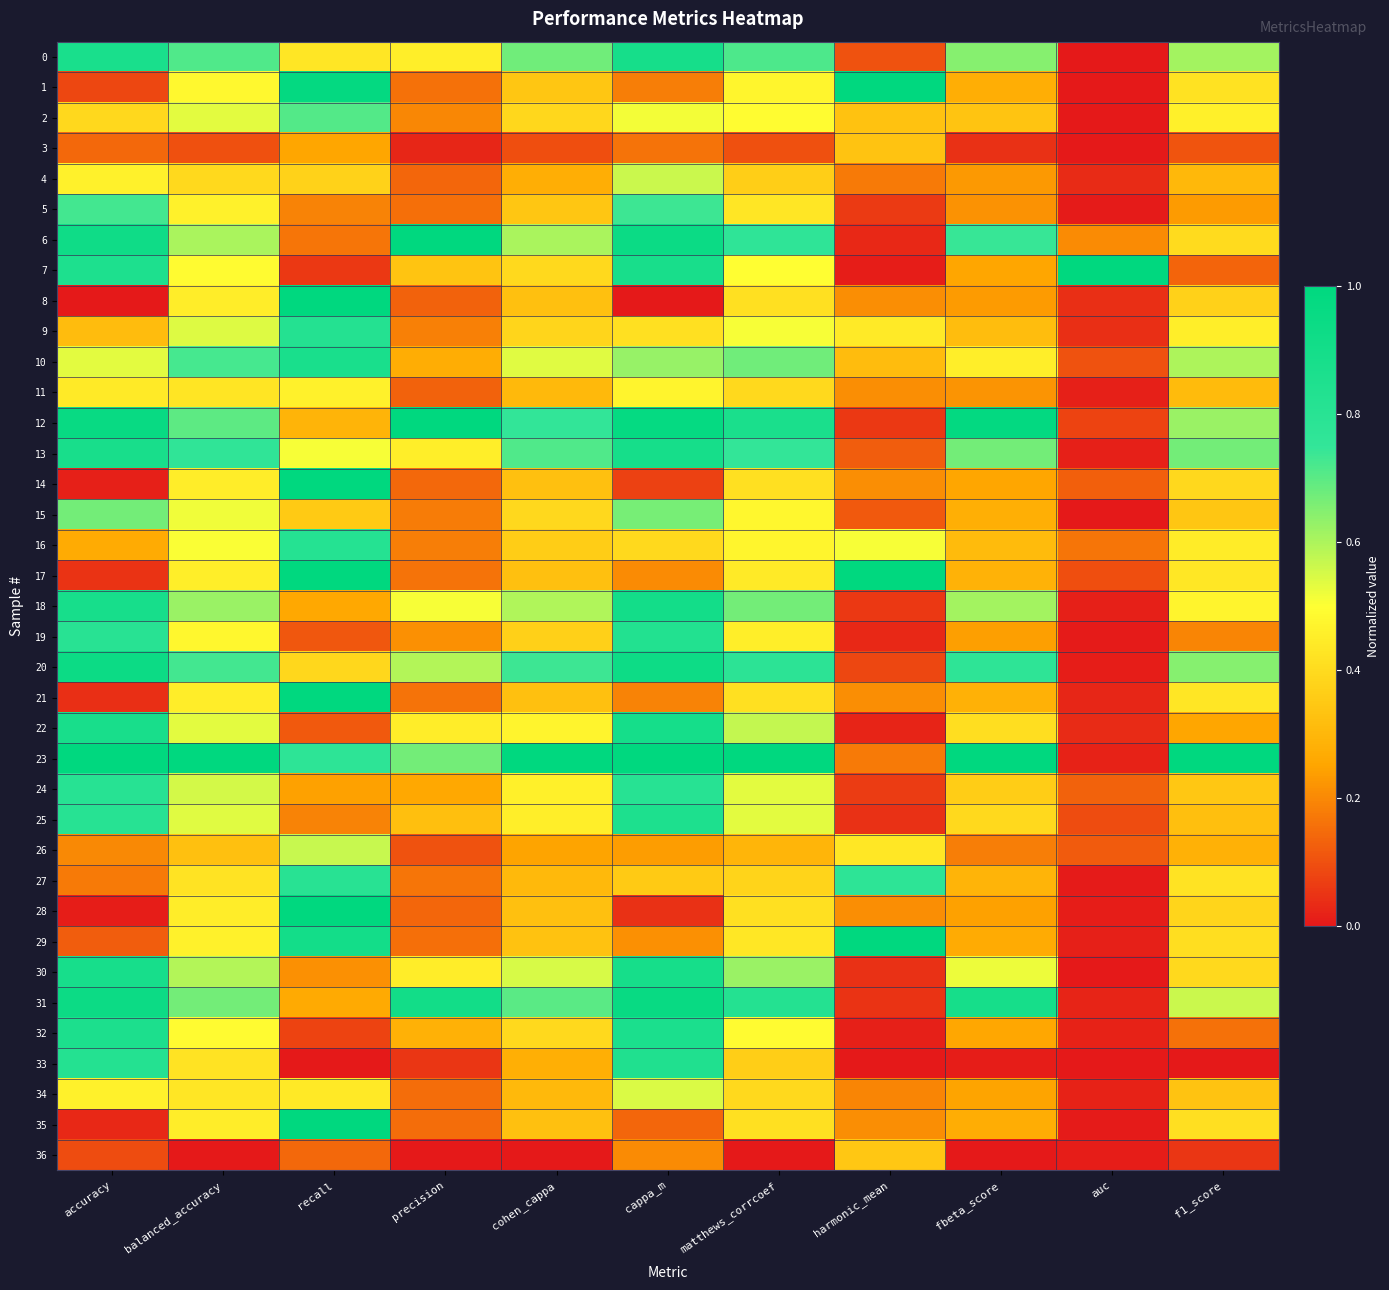

Rank the series at cohen_cappa from highest to lowest value.

23, 12, 20, 13, 31, 0, 6, 18, 30, 10, 22, 24, 25, 32, 7, 15, 2, 9, 19, 16, 5, 1, 29, 17, 8, 14, 21, 28, 35, 27, 11, 34, 33, 4, 26, 3, 36